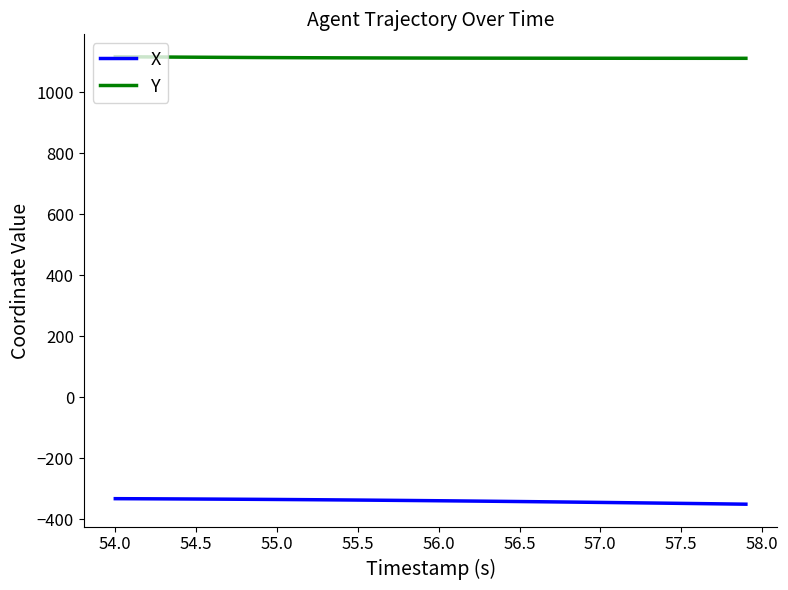

True or false: X and Y intersect in this chart.

False